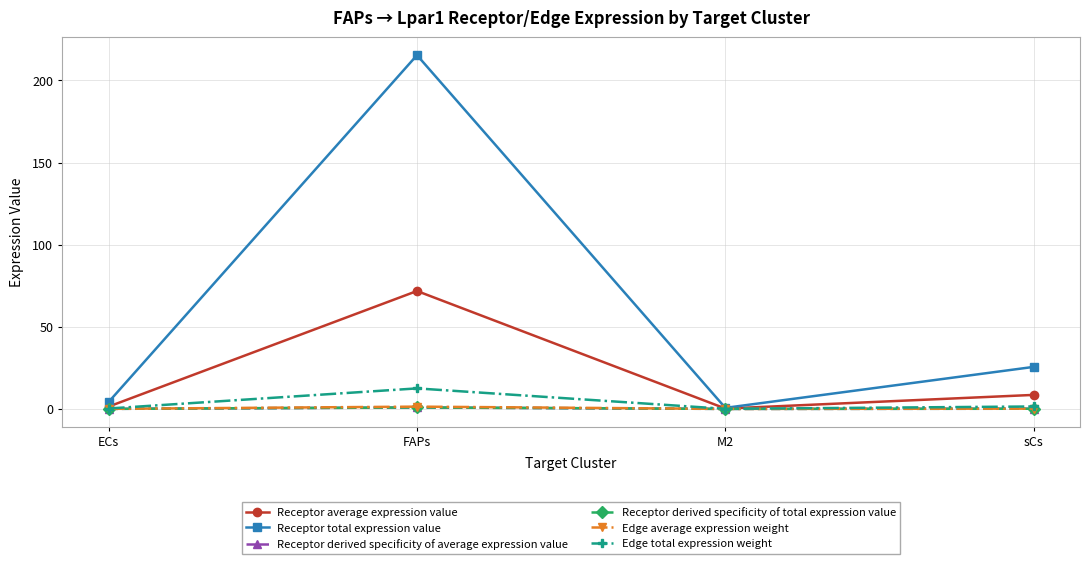

Is this an area chart (filled region under the line)?

No